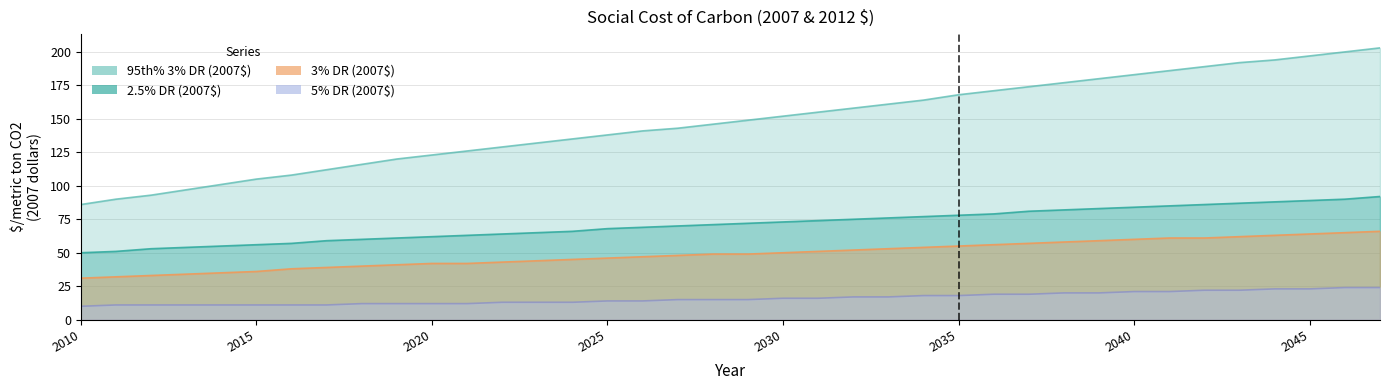

How many values in the 5% DR (2007$) series are below 15?

17